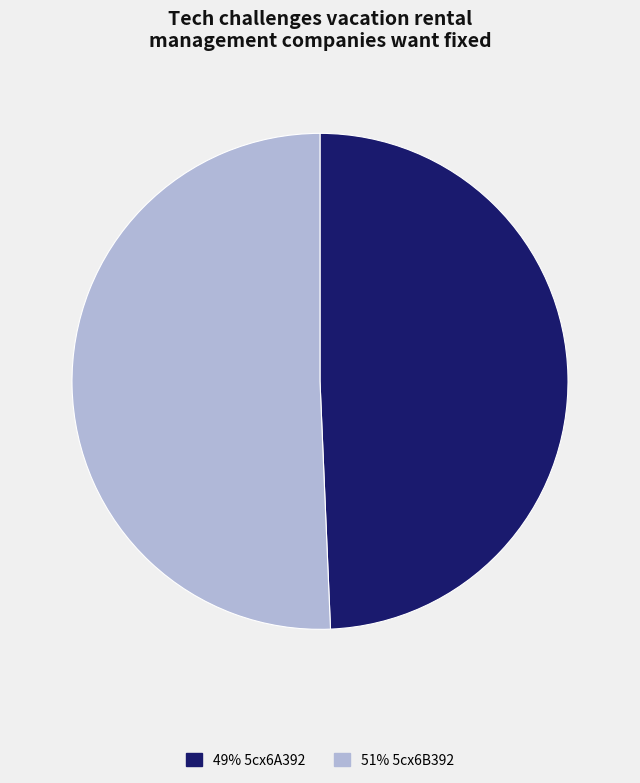

Does any single category account for the majority?

Yes